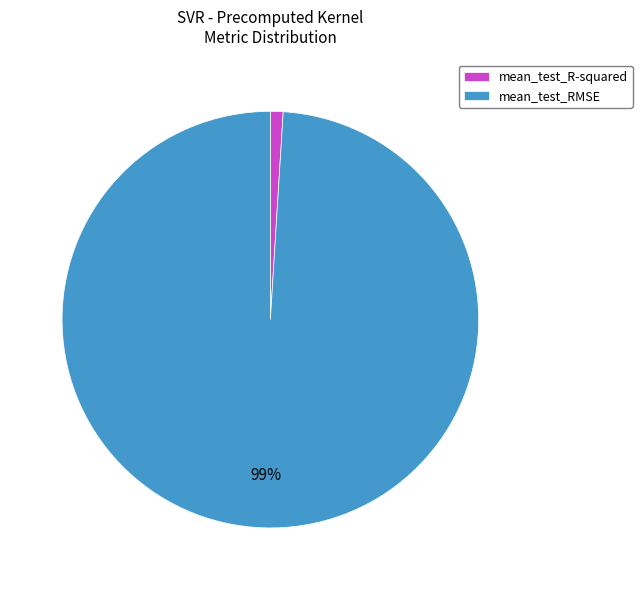

How many segments does this pie chart have?

2